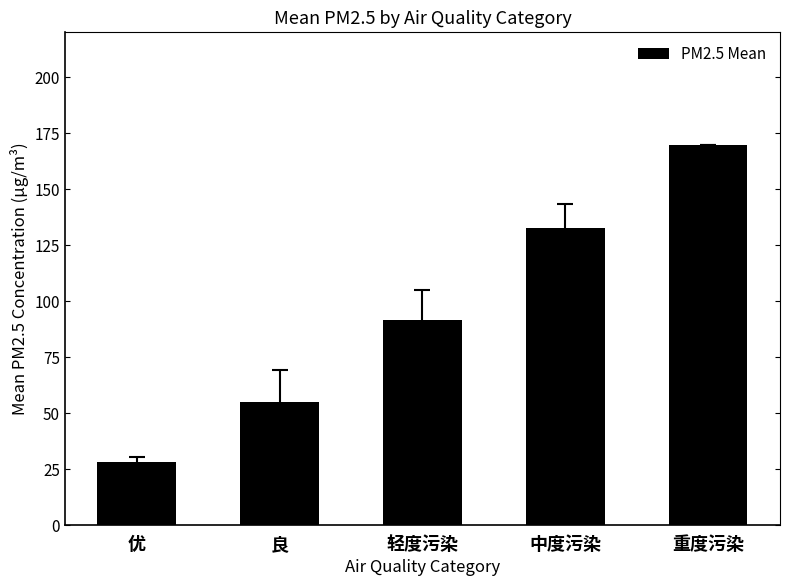

List the labels in order of value, largest first.

重度污染, 中度污染, 轻度污染, 良, 优